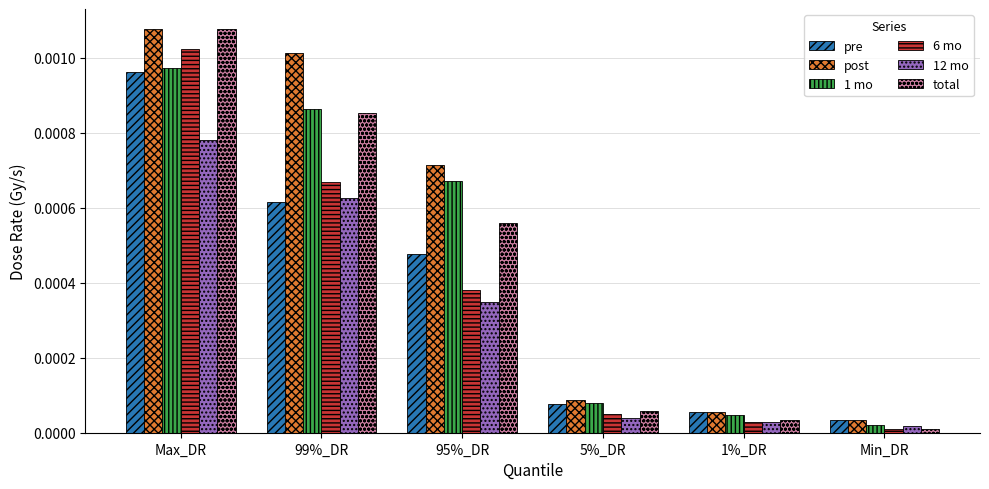

Is the value of 12 mo at 1%_DR greater than the value of post at 1%_DR?

No